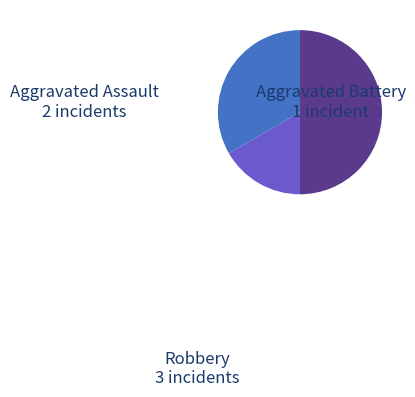

Do Aggravated Battery and Robbery together represent more than half of the pie?

Yes